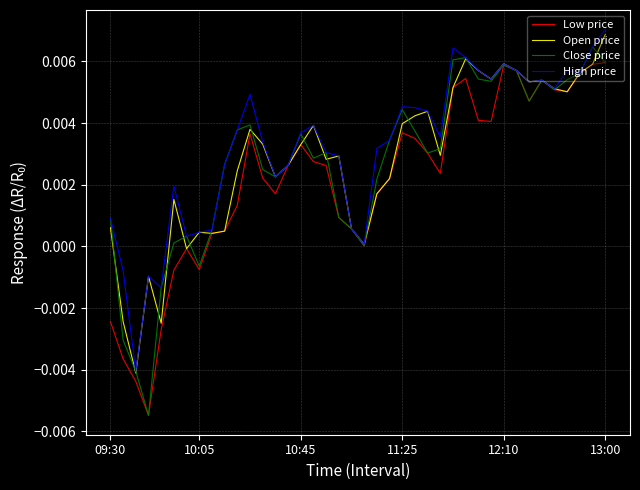

True or false: High price has more than 1 points higher than both neighbors.

True